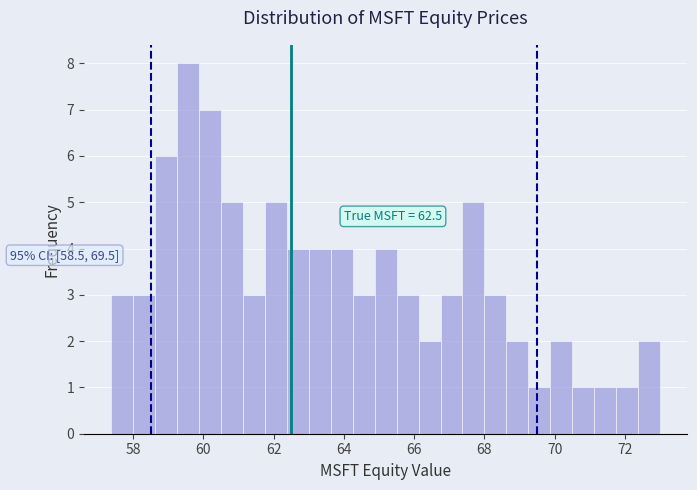

Around what value on the x-axis is the tallest bar? Give the approximate position of its centre, as read against the axis.

59.6